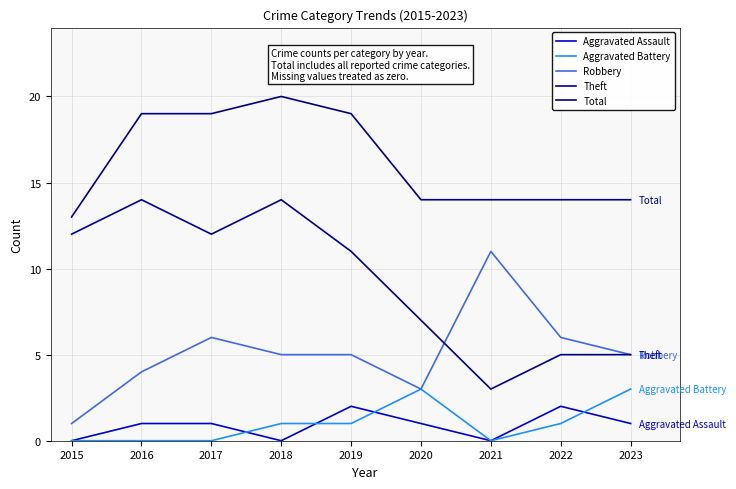

What are all the series names shown in the legend?

Aggravated Assault, Aggravated Battery, Robbery, Theft, Total